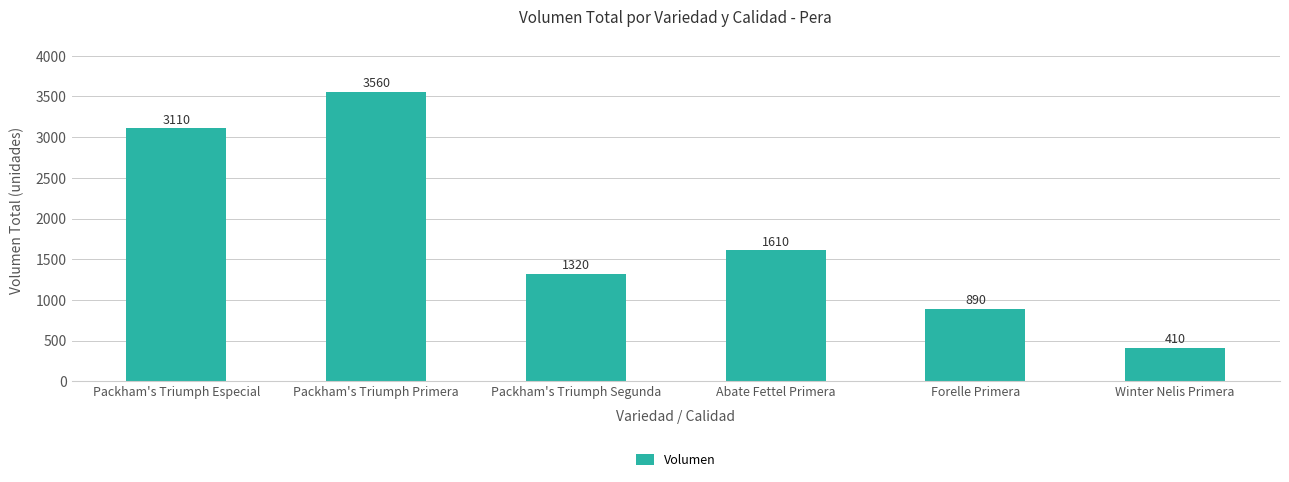

What is the change in value from Abate Fettel Primera to Forelle Primera?

-720